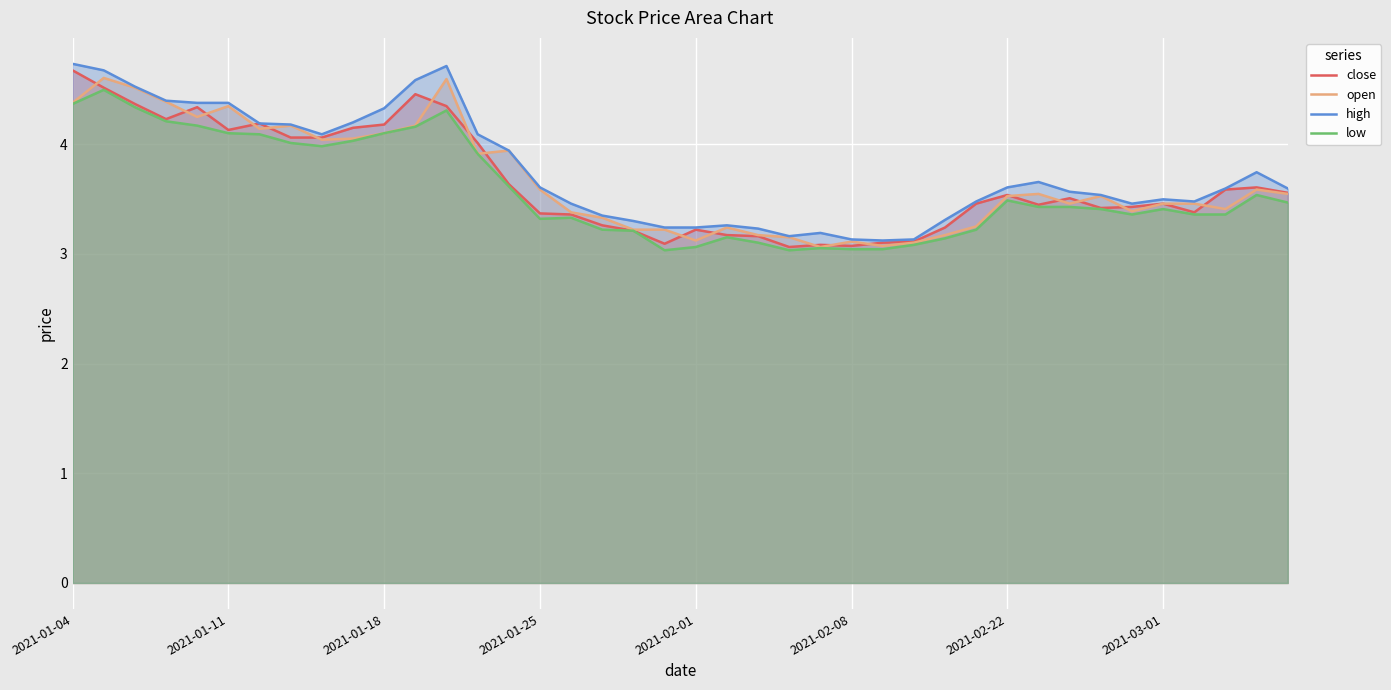

How many lines are shown in the chart?

4